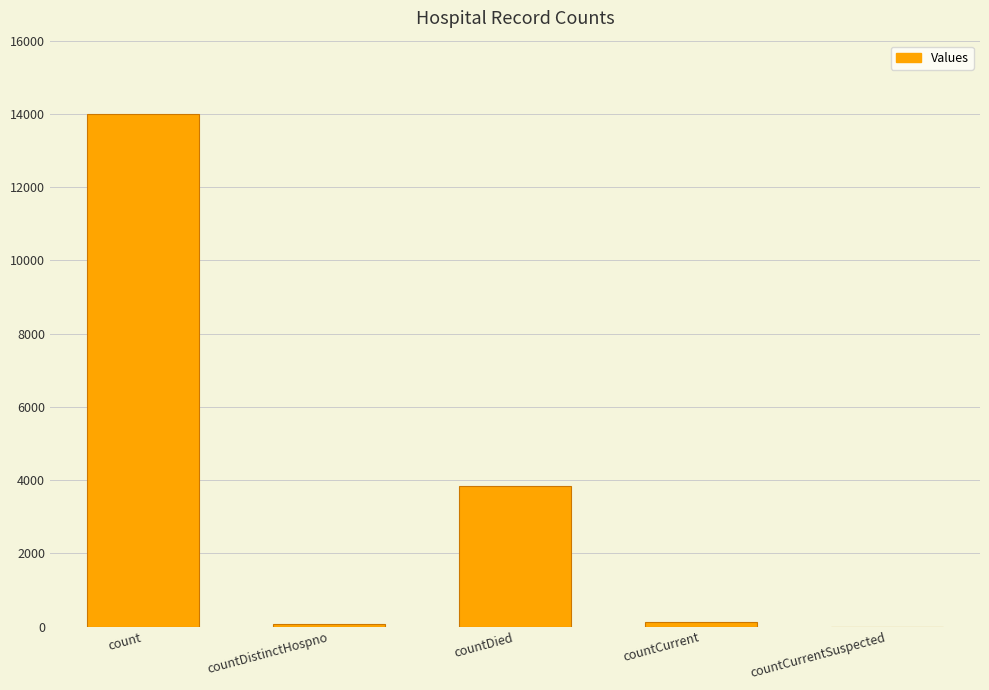

Are the bars grouped side by side (vs. stacked)?

No